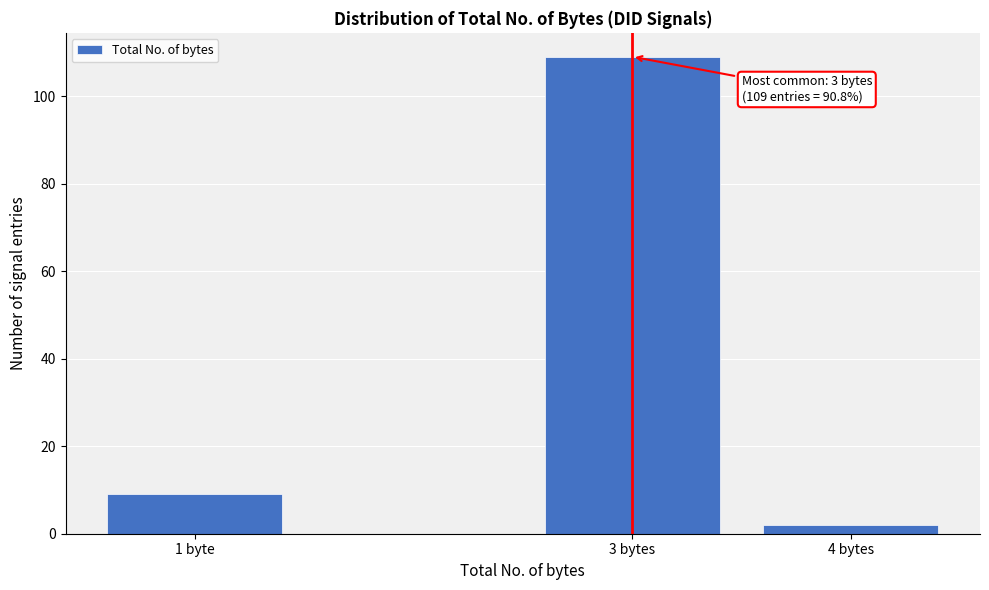

Reading left to right, extract all data points from this chart.

1 byte=9	3 bytes=109	4 bytes=2